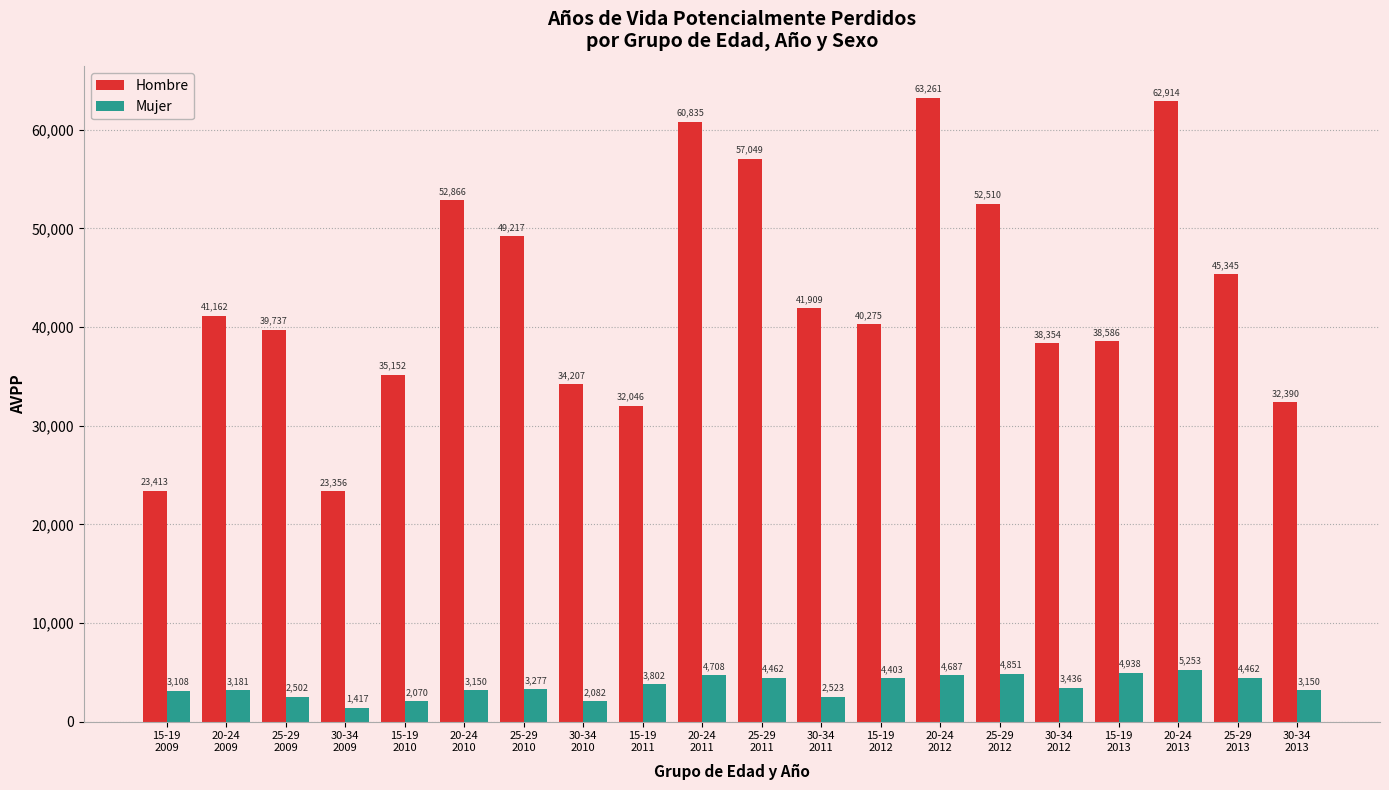

What is the minimum value shown in the chart?

1417.5